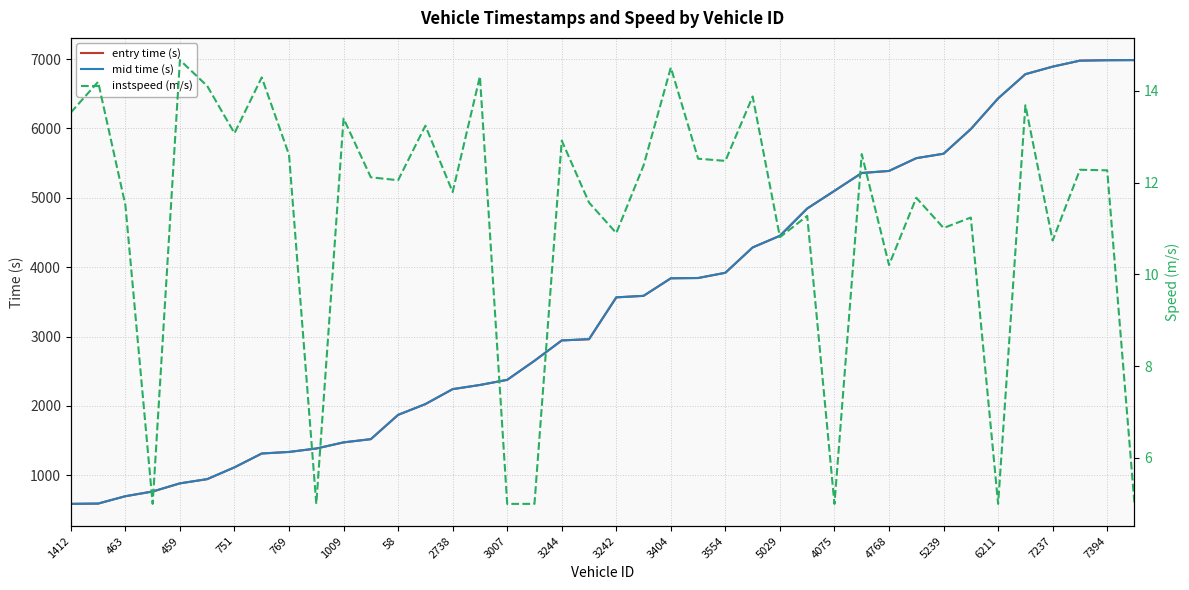

At which label does mid time (s) first exceed 3565?

3242